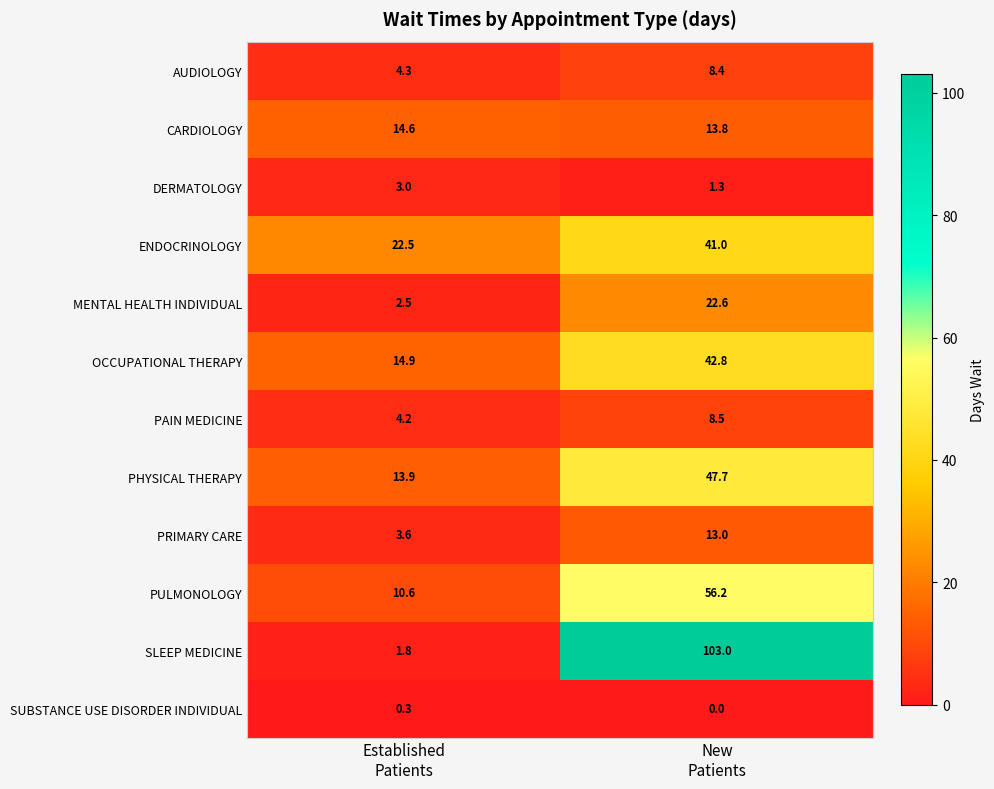

What is the total value across all series at Established
Patients?

96.2